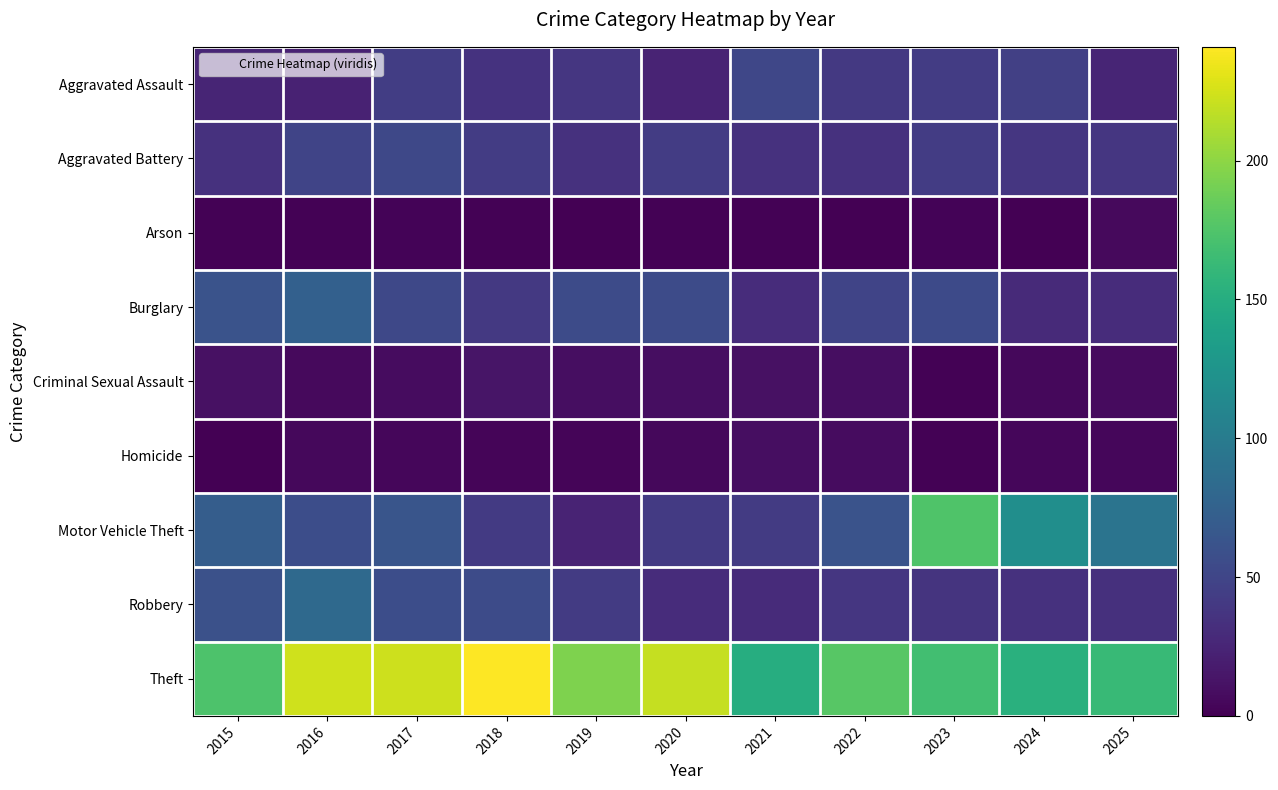

Which series has the widest spread of values?

Motor Vehicle Theft